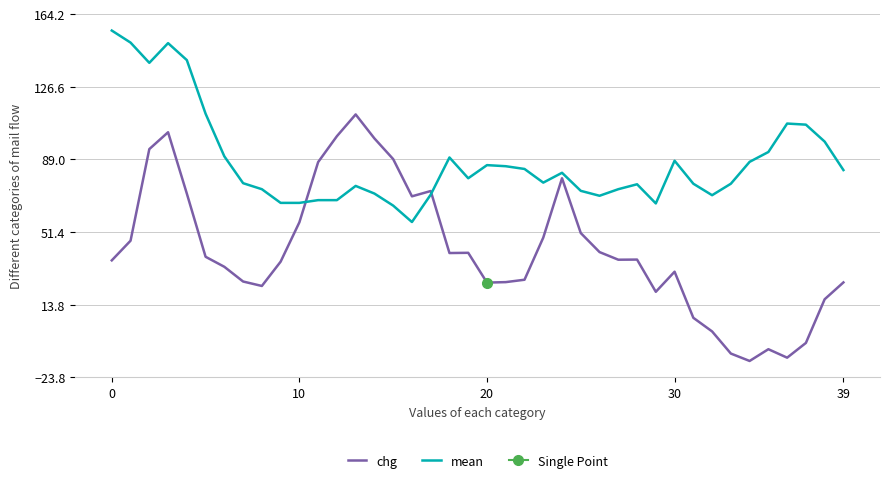

What is the spread (max minus min) of values at 15?

24.1